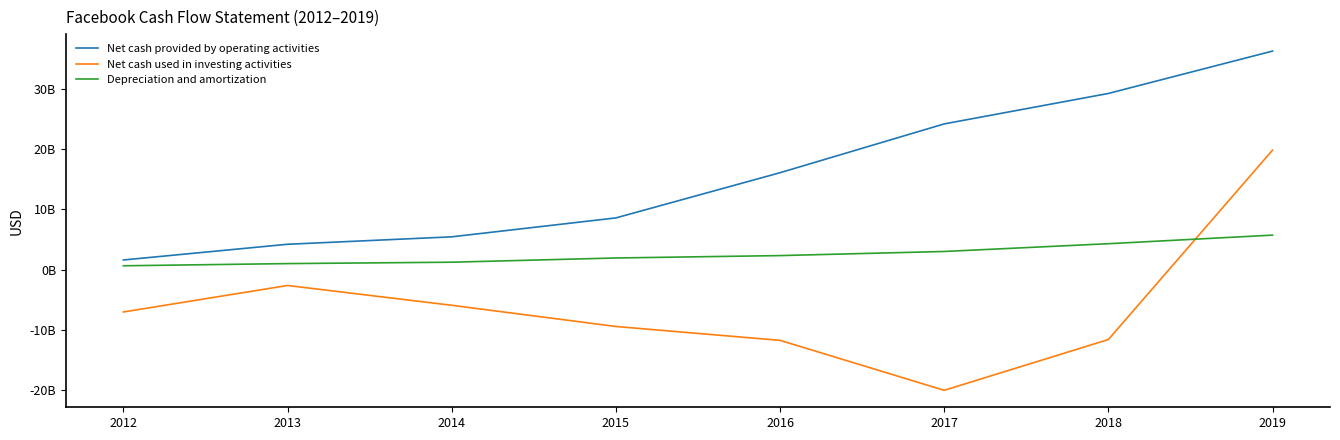

Is the value of Net cash provided by operating activities at 2015 greater than the value of Net cash used in investing activities at 2013?

Yes